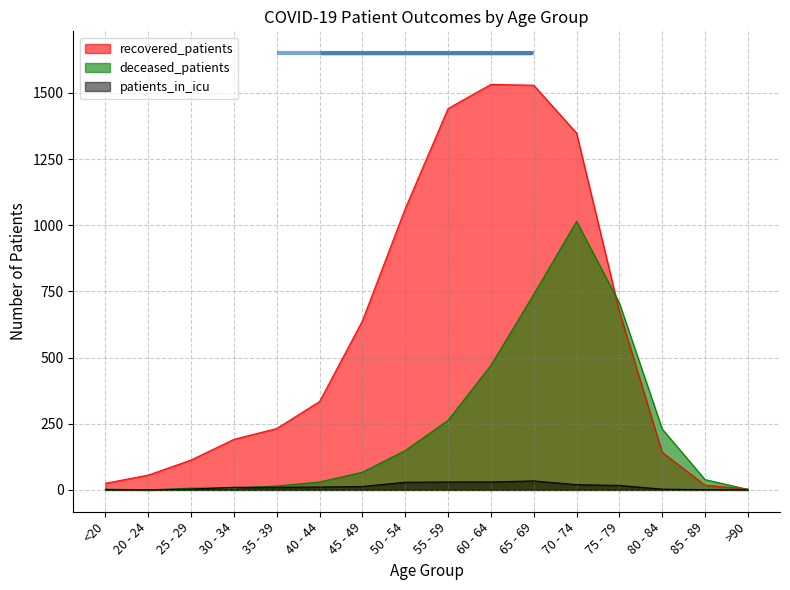

What are all the series names shown in the legend?

recovered_patients, deceased_patients, patients_in_icu